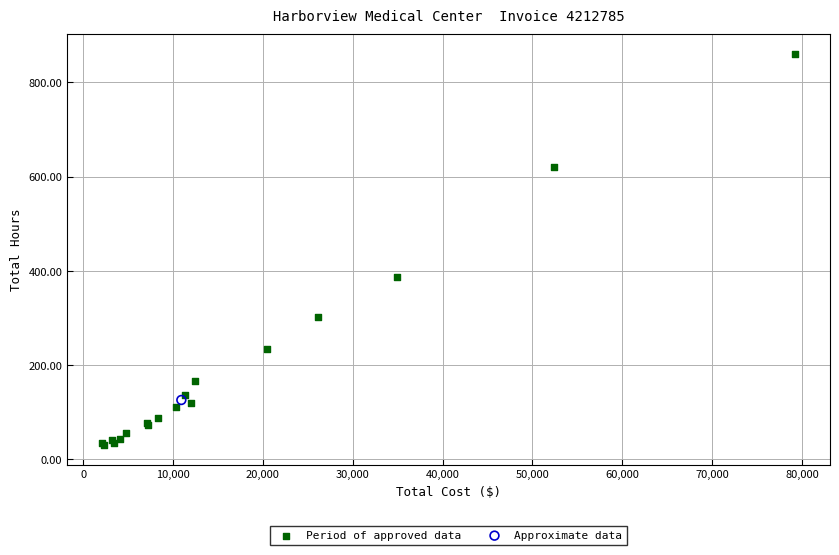

What are all the series names shown in the legend?

Period of approved data, Approximate data